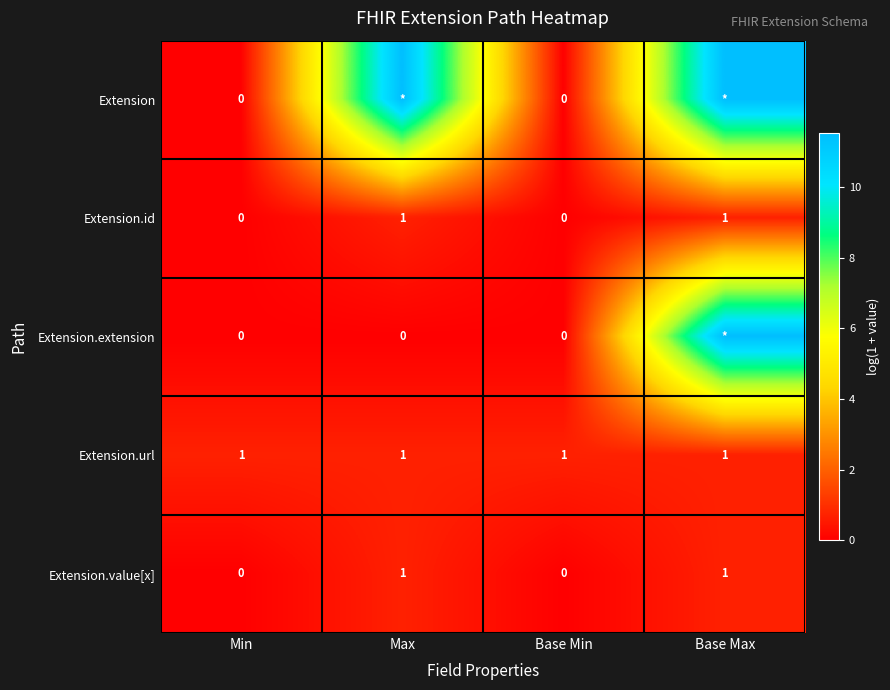

How many data points in Extension.value[x] are less than 1?

2